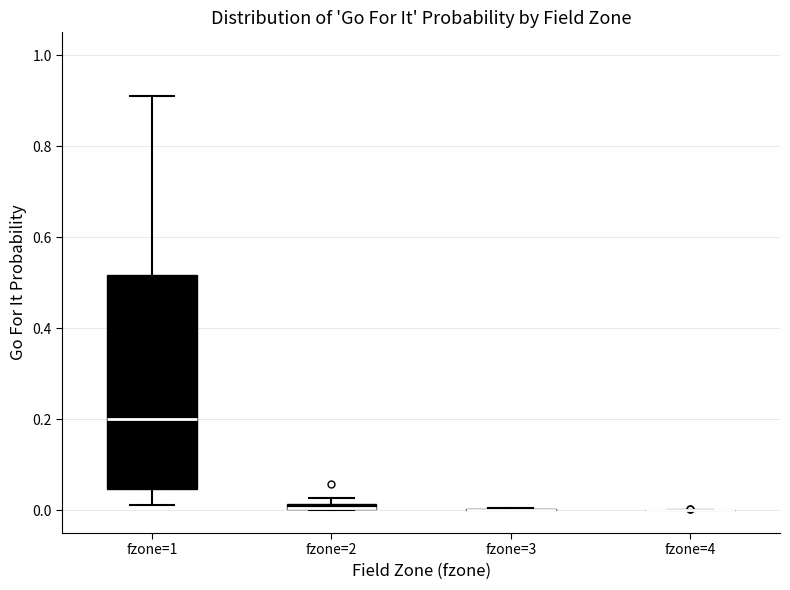

Comparing the boxes themselves (not the whiskers), which one is the tallest?

fzone=1